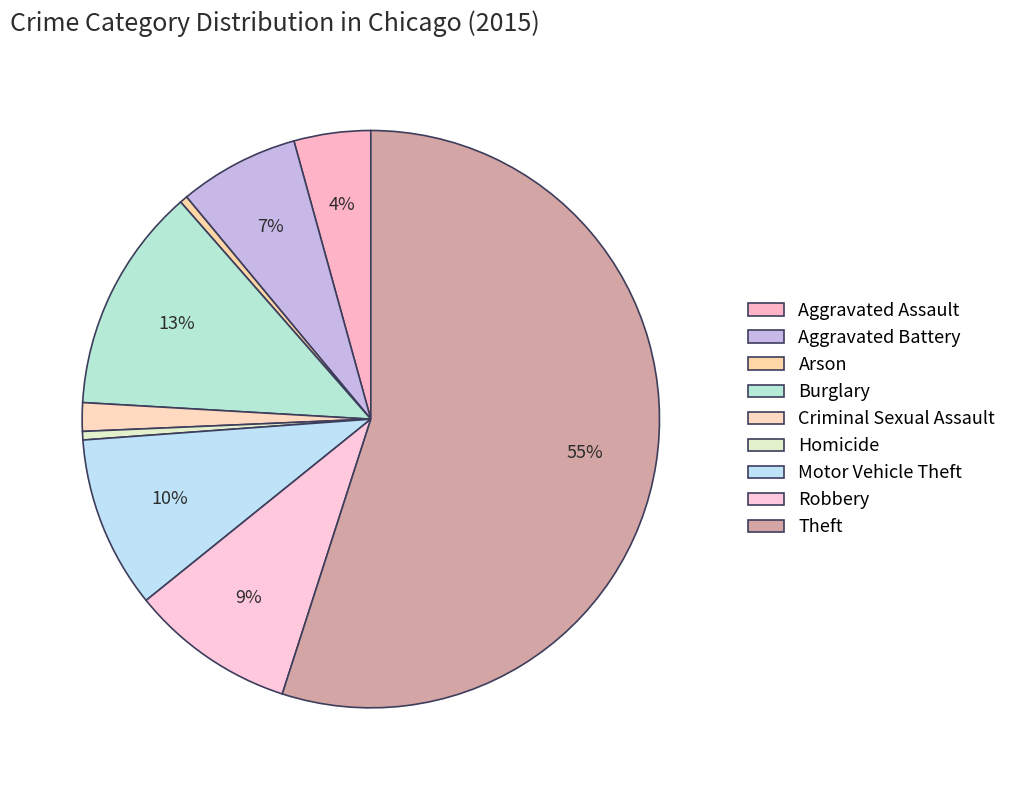

To the nearest percent, what is the average slice percentage?

11%